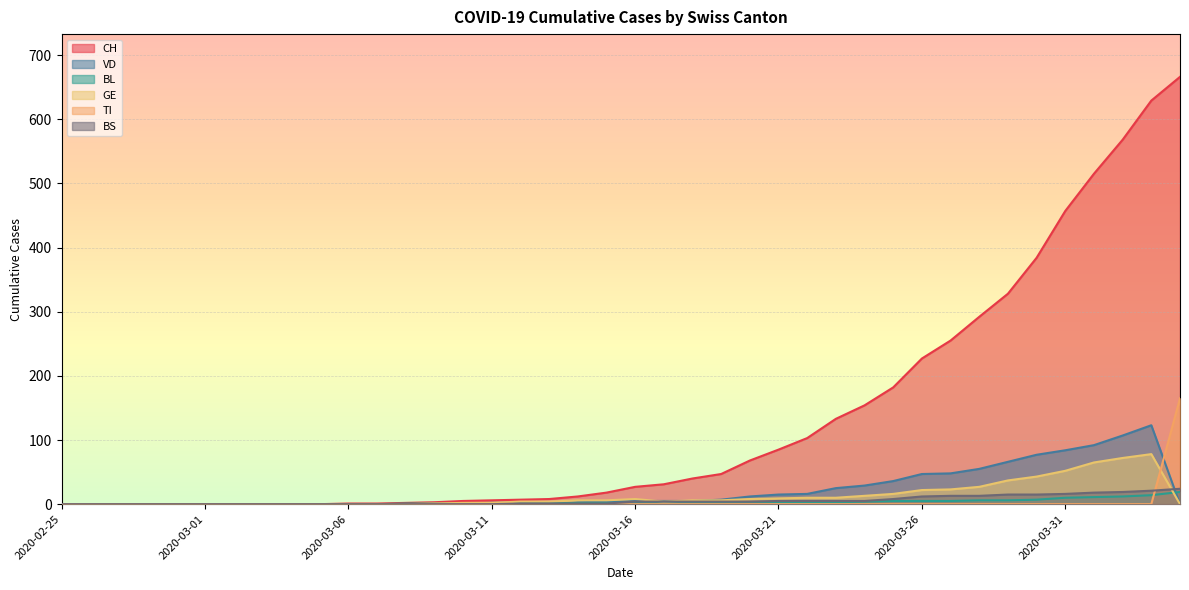

Reading right to left, extract all data points from this chart.

CH: 666	629	568	515	457	384	328	292	255	227	182	154	133	103	85	68	47	40	31	27	18	12	8	7	6	5	3	2	1	1	0	0	0	0	0	0	0	0	0	0
VD: 0	123	107	92	84	77	66	55	48	47	36	29	25	16	15	12	7	5	5	5	4	3	0	0	0	0	0	0	0	0	0	0	0	0	0	0	0	0	0	0
BL: 19	14	12	11	10	7	6	6	5	5	5	4	3	3	3	3	2	2	2	2	2	2	2	2	2	1	1	1	0	0	0	0	0	0	0	0	0	0	0	0
GE: 0	78	72	65	52	43	37	27	23	22	16	13	10	10	9	8	6	6	4	8	6	6	4	4	2	2	1	0	0	0	0	0	0	0	0	0	0	0	0	0
TI: 165	0	0	0	0	0	0	0	0	0	0	0	0	0	0	0	0	0	0	0	0	0	0	0	0	0	0	0	0	0	0	0	0	0	0	0	0	0	0	0
BS: 24	21	19	18	16	15	15	13	13	12	8	5	5	5	5	4	4	4	4	4	1	1	1	1	0	0	0	0	0	0	0	0	0	0	0	0	0	0	0	0